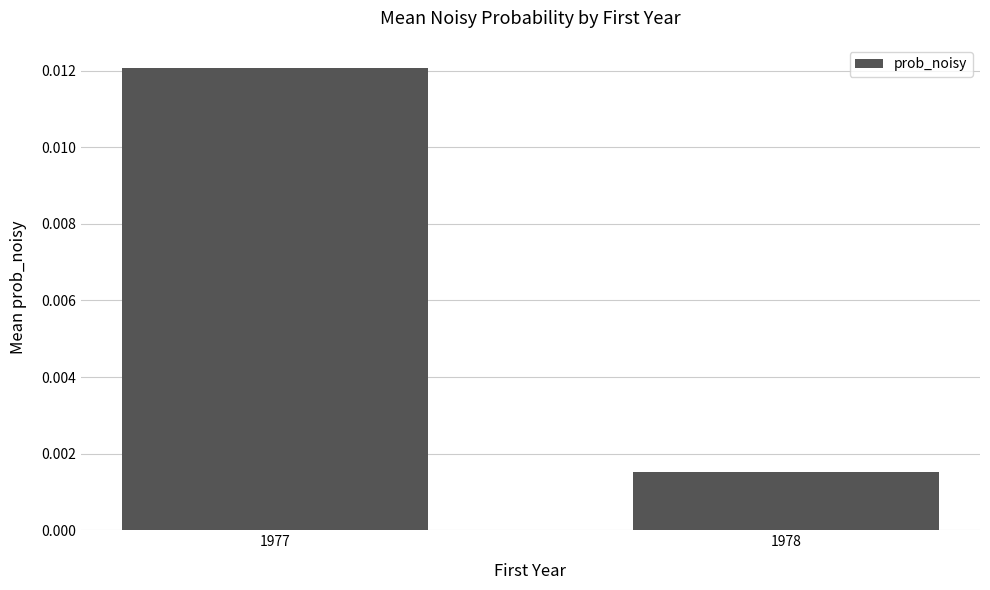

How many categories are shown in the chart?

2